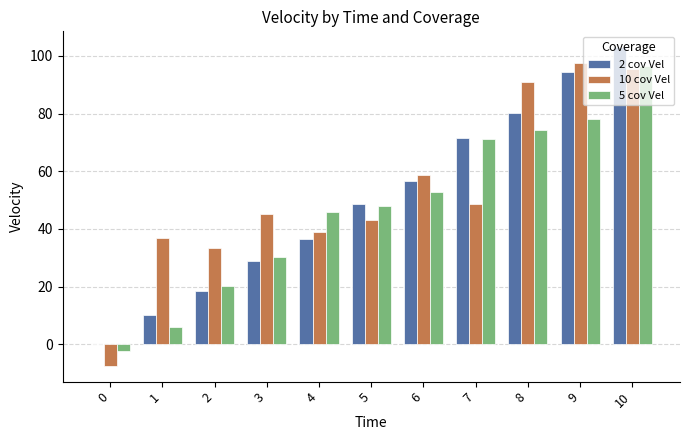

How many data points in 2 cov Vel are above 48?

6